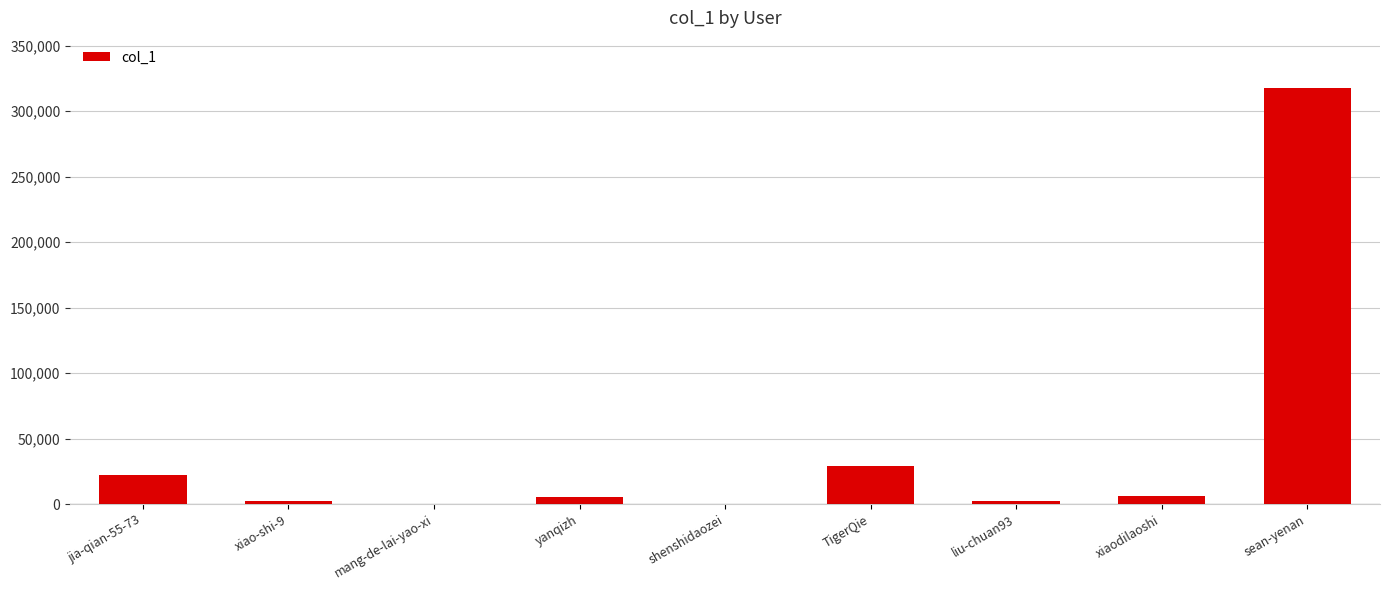

What is the change in value from jia-qian-55-73 to mang-de-lai-yao-xi?

-21627